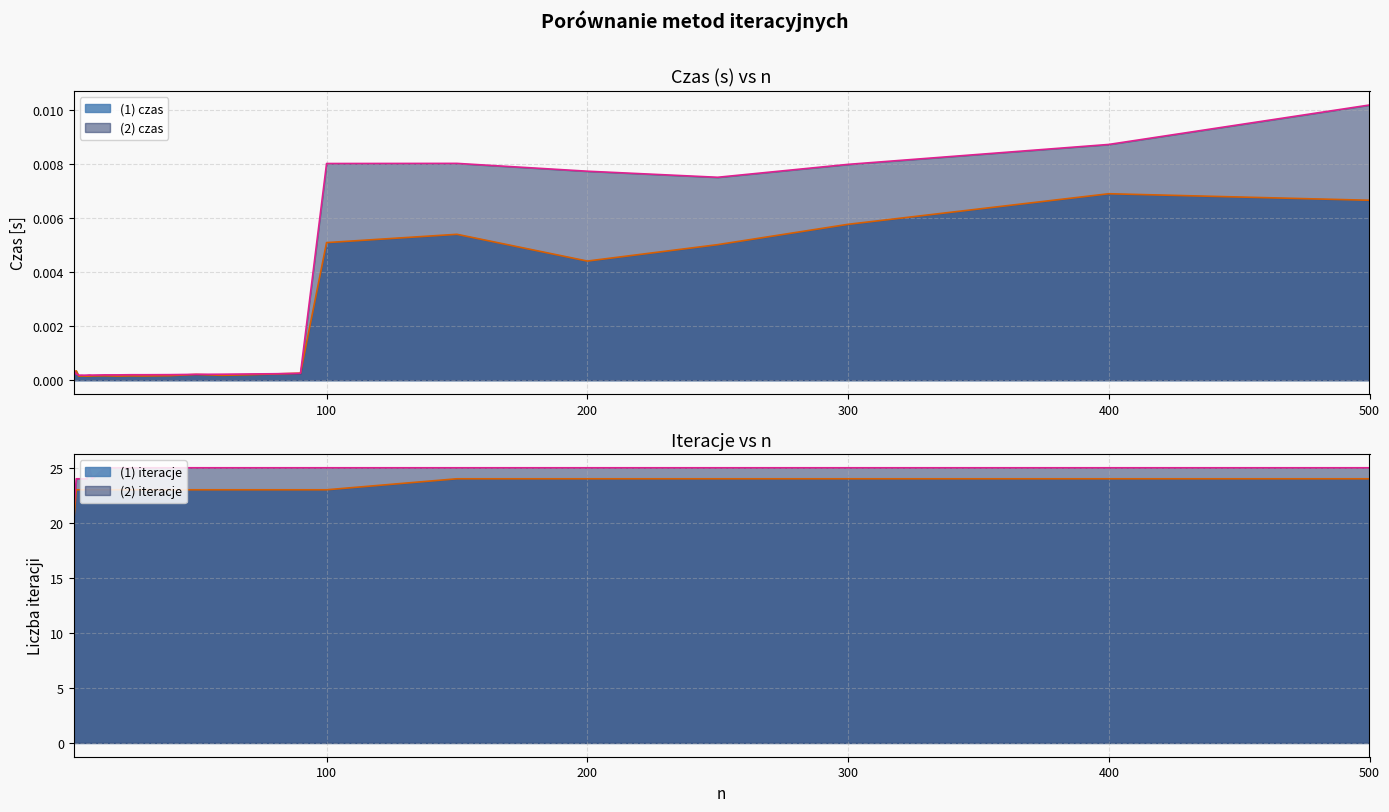

The value of (2) czas at 5 is 0.0. True or false?

True